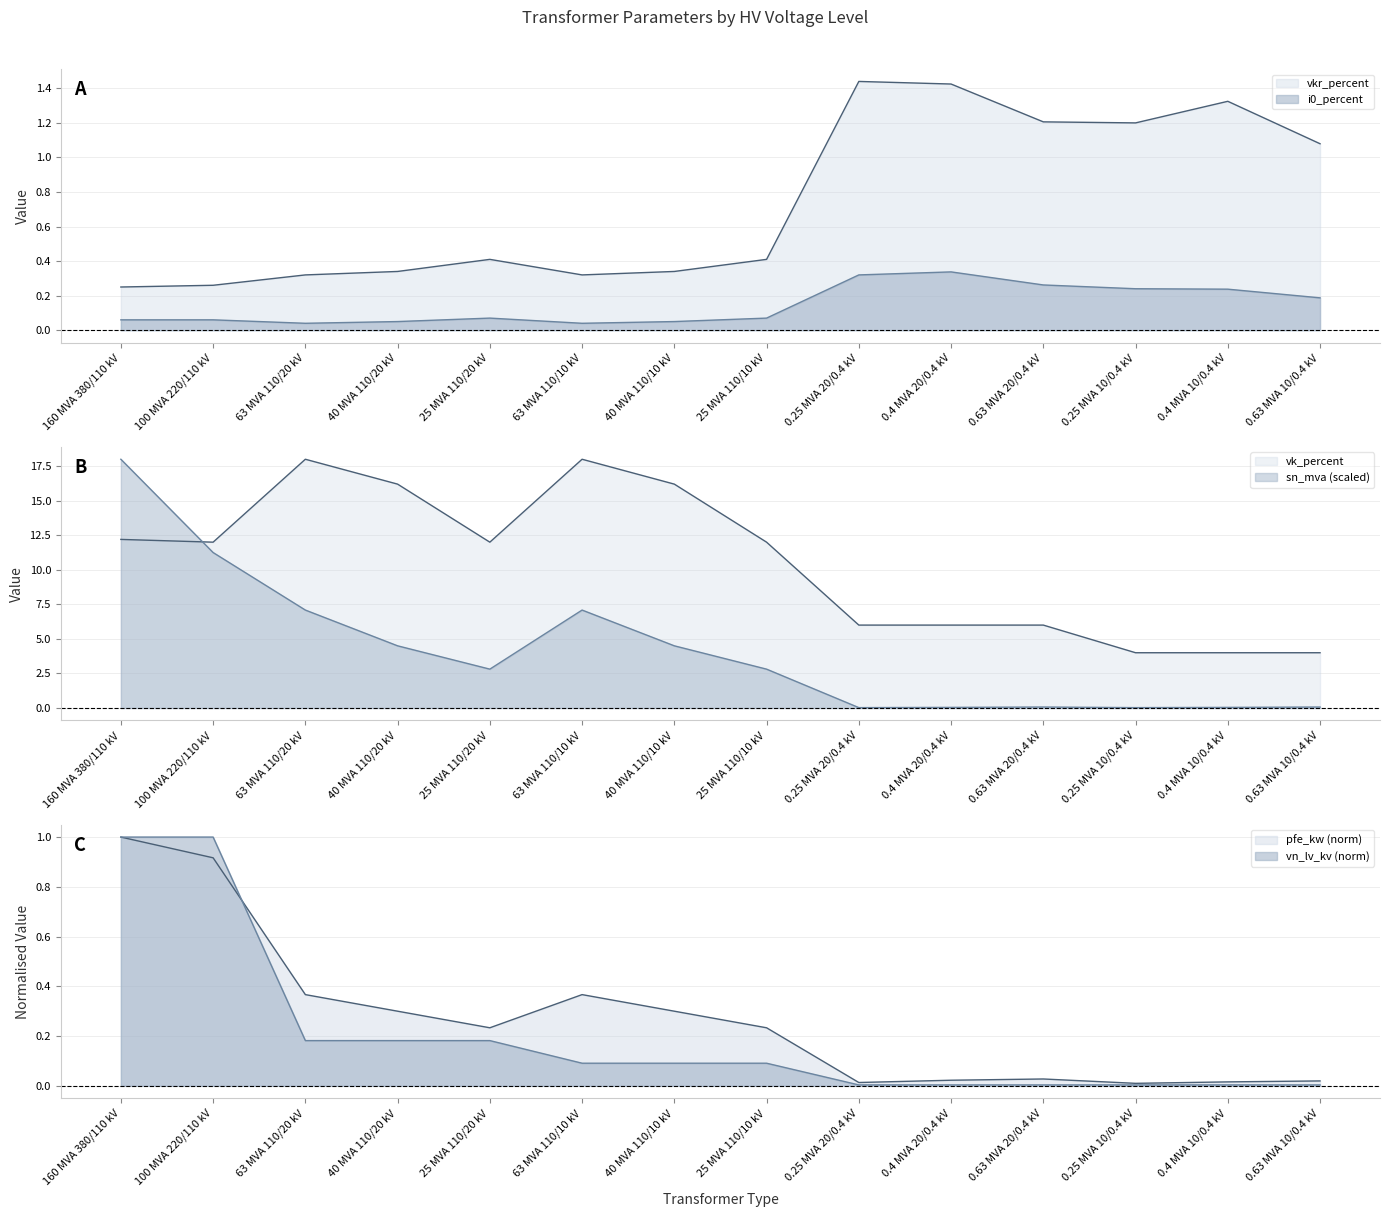

At how many categories does at least one series exceed 0?

14